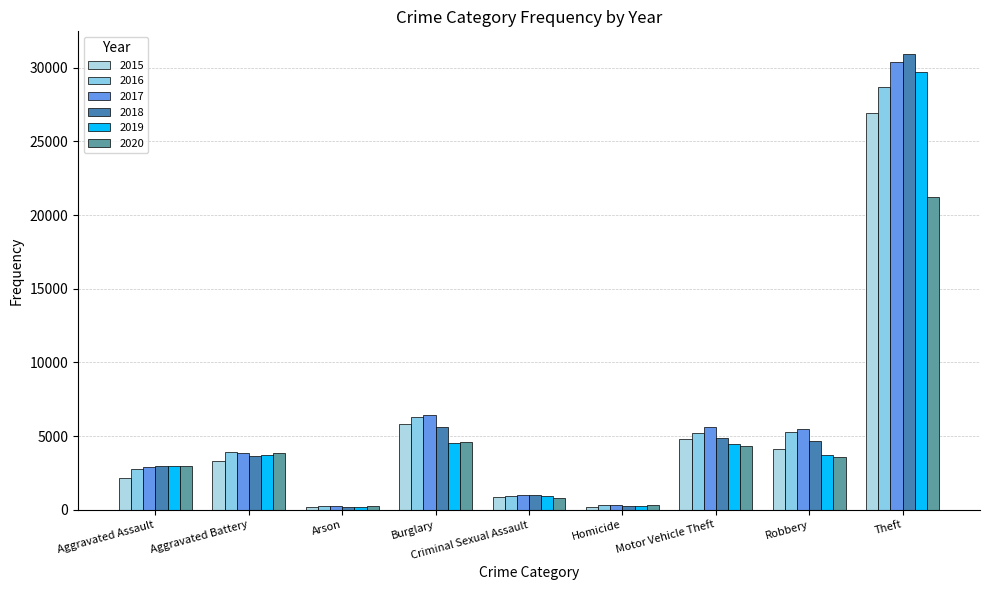

At which label is 2019 closest to 14945?

Burglary